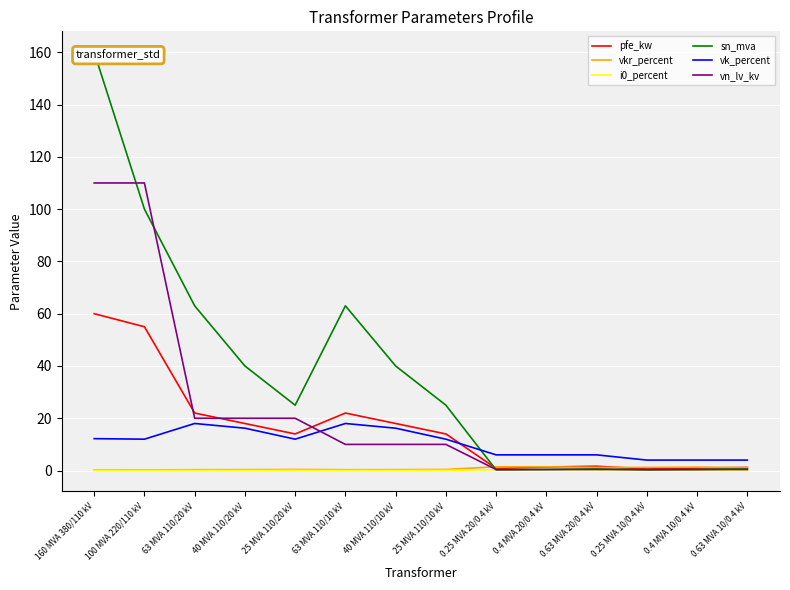

True or false: i0_percent and vkr_percent intersect in this chart.

False